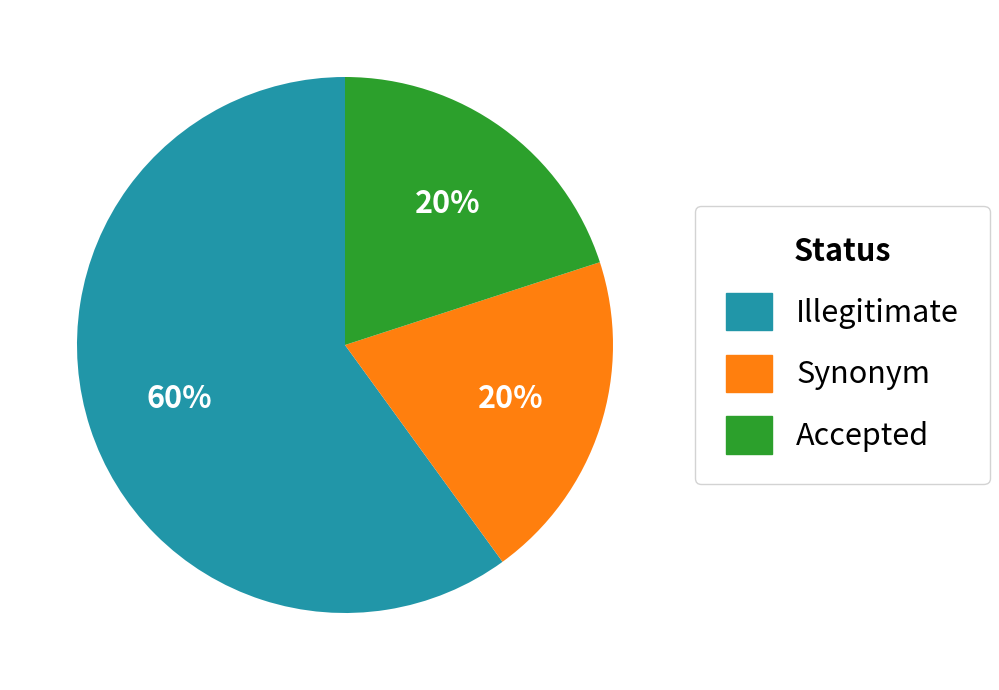

To the nearest percent, what is the average slice percentage?

33%